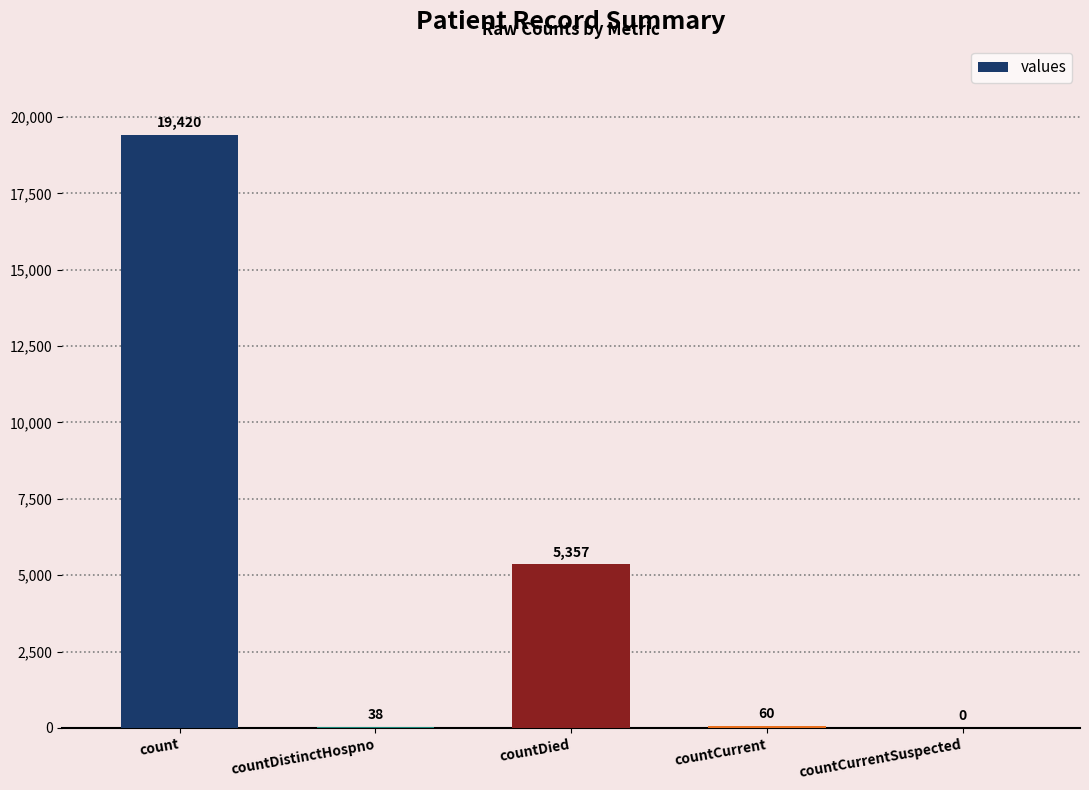

Is it true that the value at countCurrentSuspected is 12629?

False